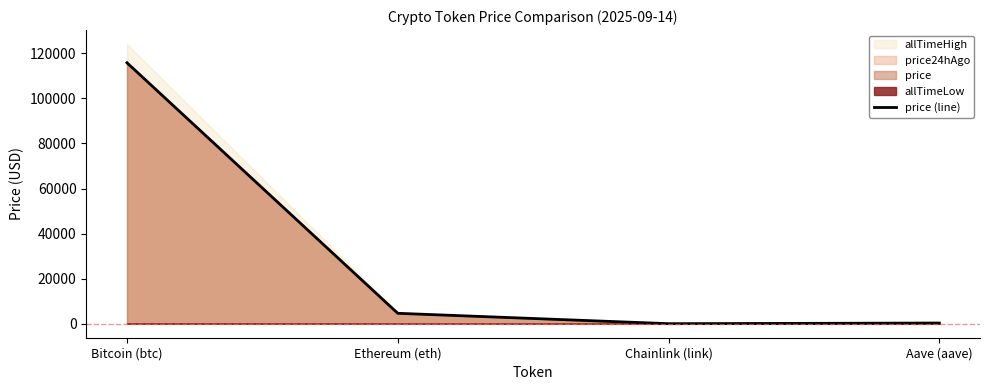

What is the value of the 1st point from the left?

115831.0